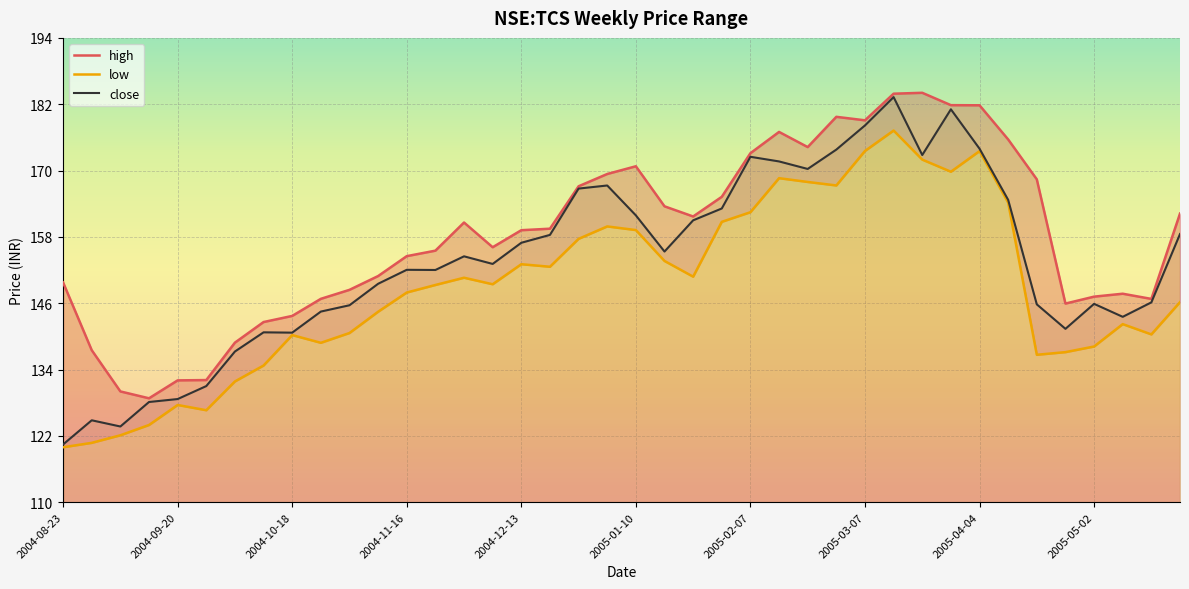

What position from the left is 2004-10-04?

7